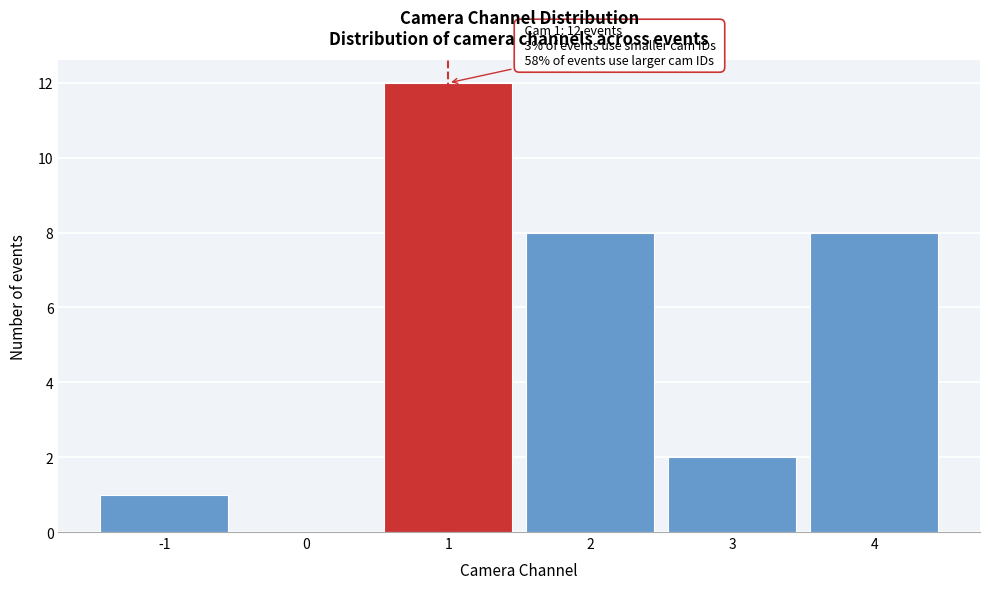

Over which range of the x-axis is the bar tallest?

0.5 to 1.5